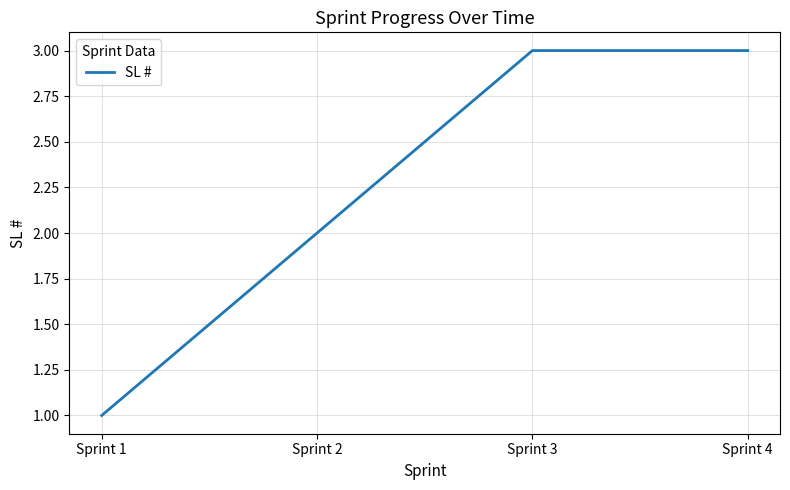

Is it true that the value at Sprint 4 is 5?

False